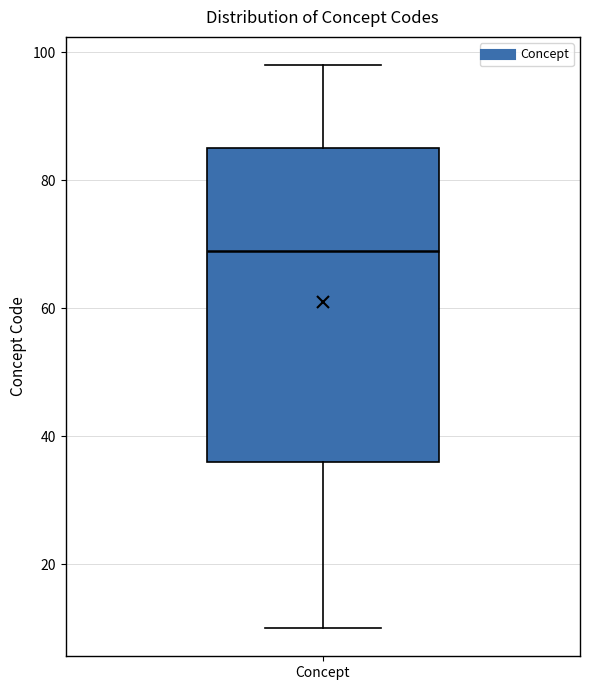

Where does the median line of the box for Concept sit on the y-axis? The values are not printed on the chart, so give them approximately, as read against the axis.

70